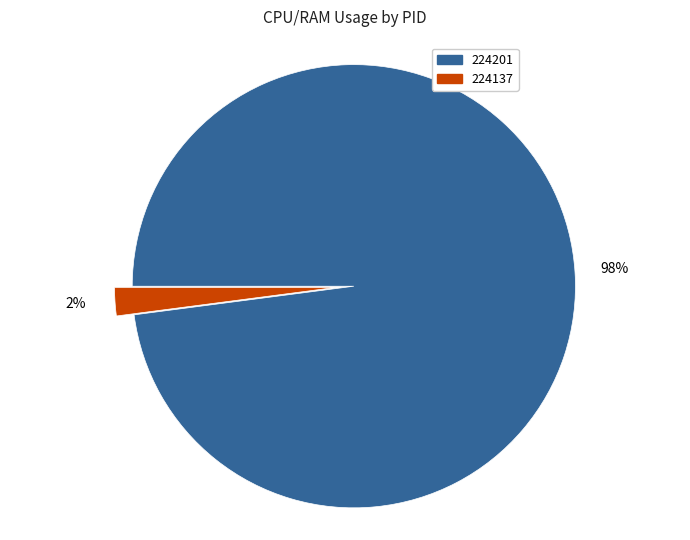

To the nearest percent, what is the difference between the largest and smallest slice percentages?

96%